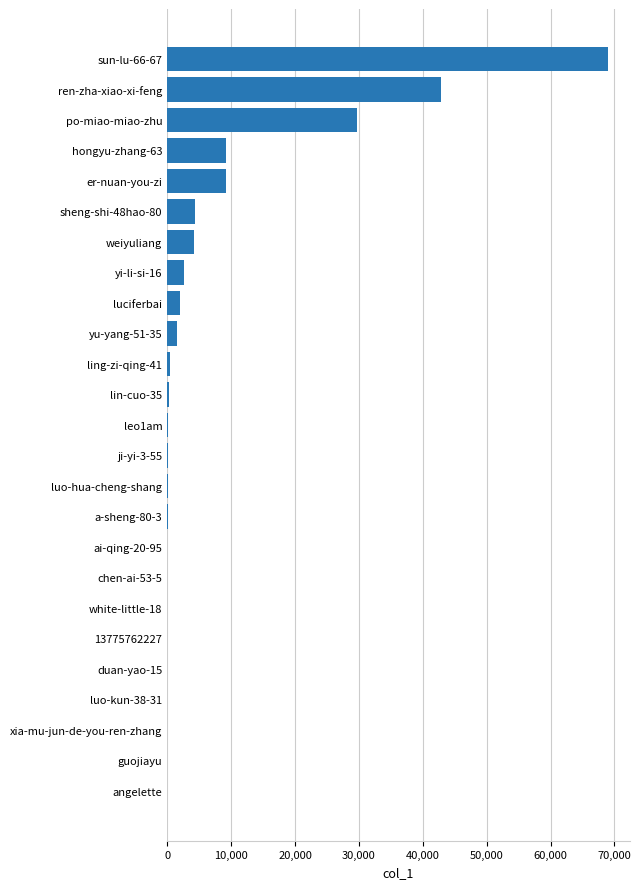

Is it true that the value at po-miao-miao-zhu is 41898?

False